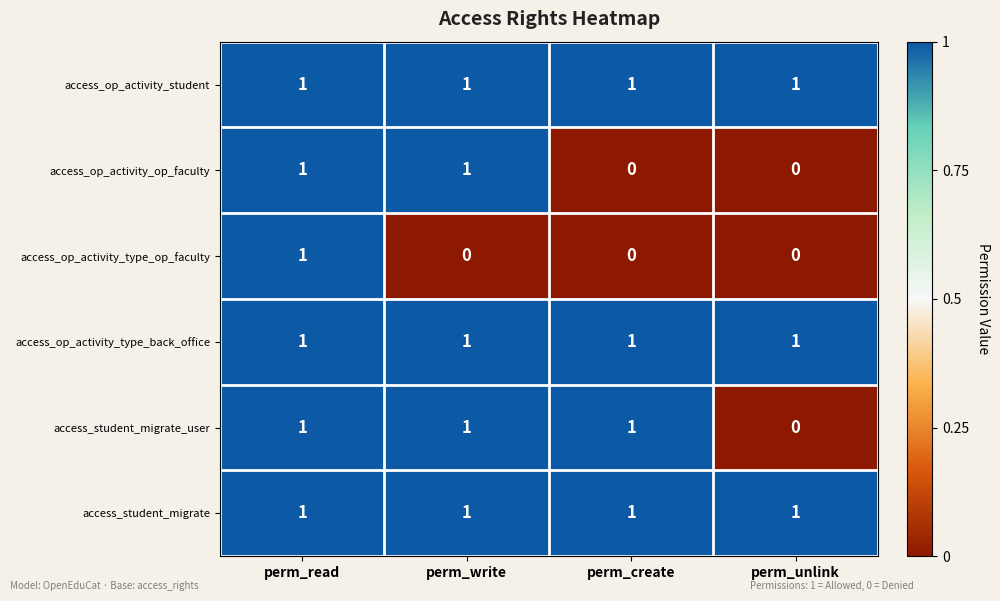

What is the sum of all access_student_migrate_user values?

3